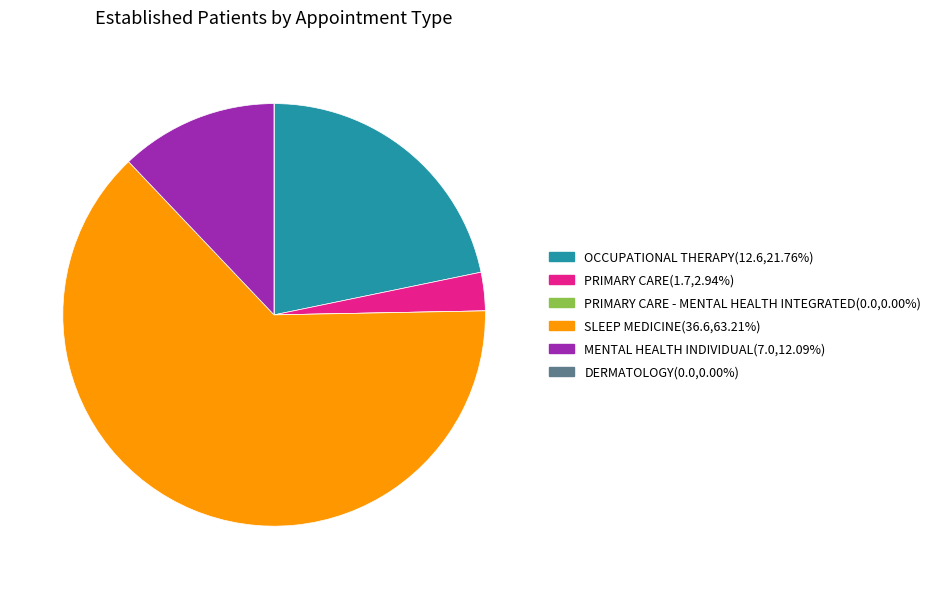

Is there a majority slice in this chart?

Yes